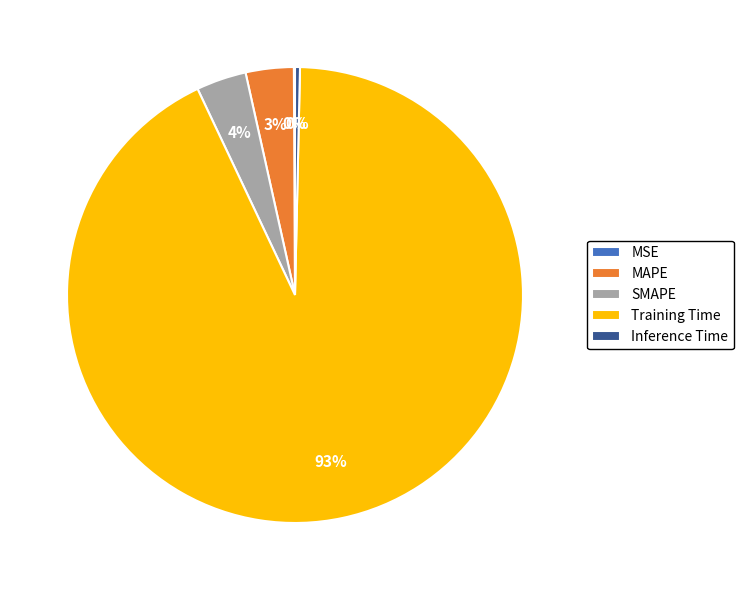

True or false: Inference Time accounts for 15% of the total.

False